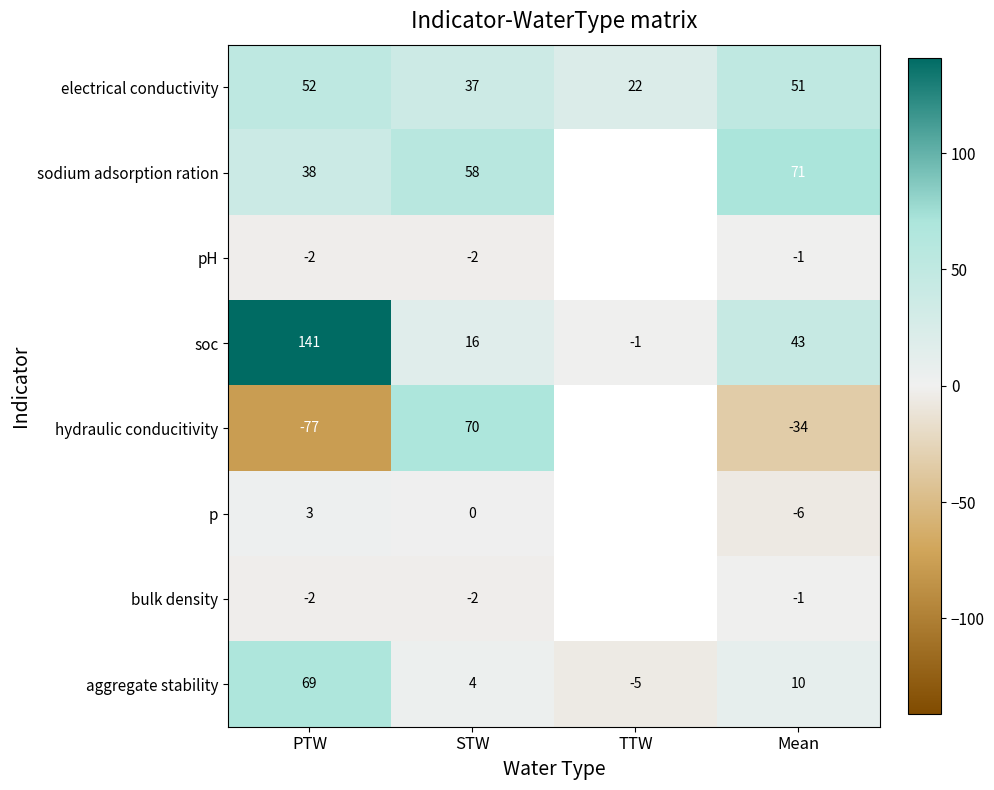

What is the total value across all series at PTW?

222